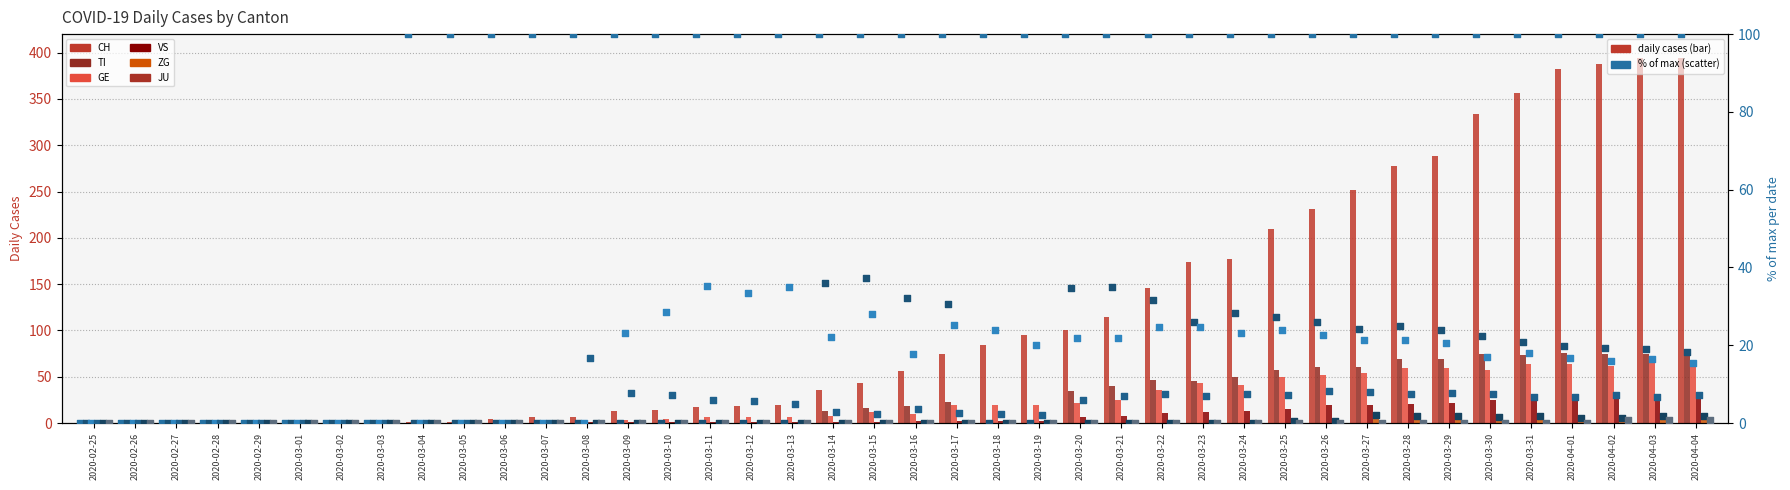

At how many categories does at least one series exceed 306?

6